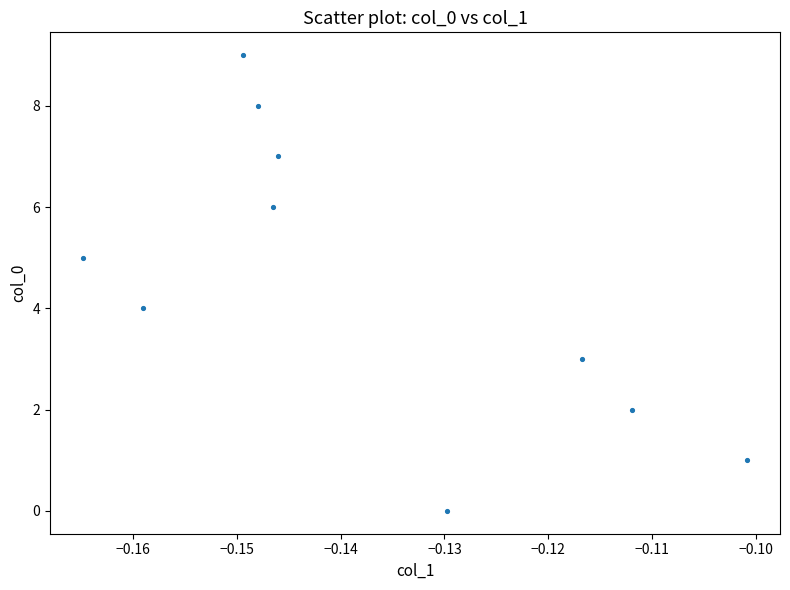

What is the range of Y values (max minus min)?

9